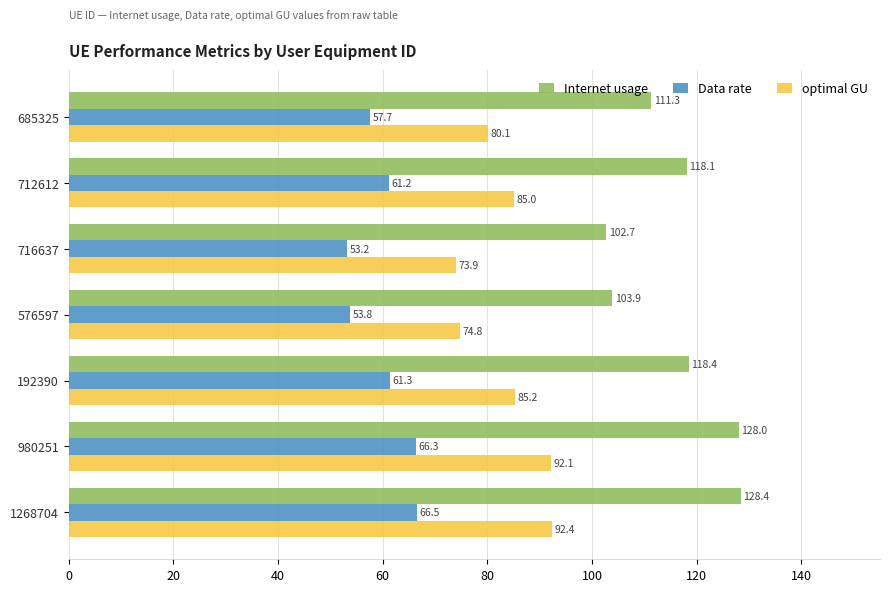

Where is Data rate nearest to the value 59?

685325